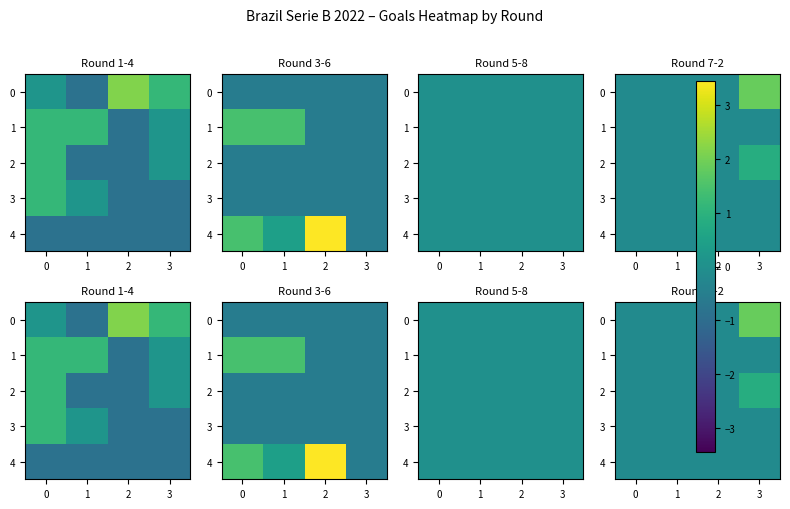

At which category is the sum across all series the highest?

3